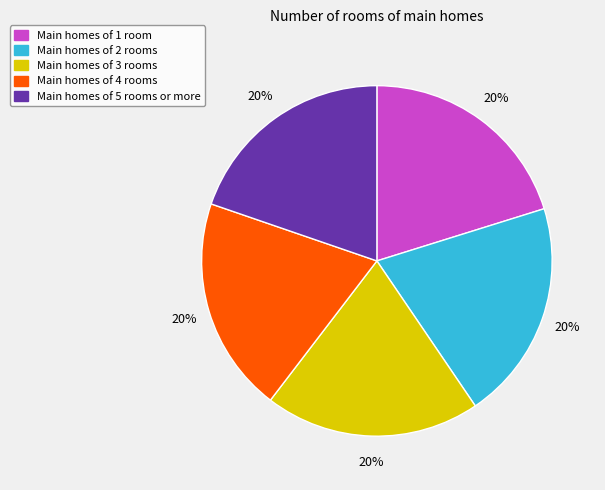

To the nearest percent, what is the average slice percentage?

20%